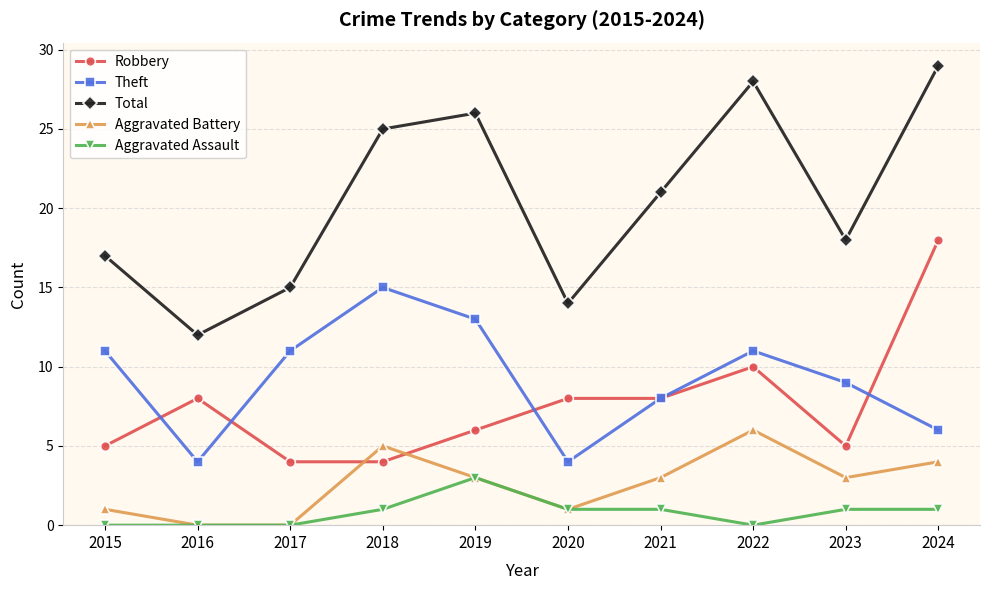

Which series has the largest total across all categories?

Total